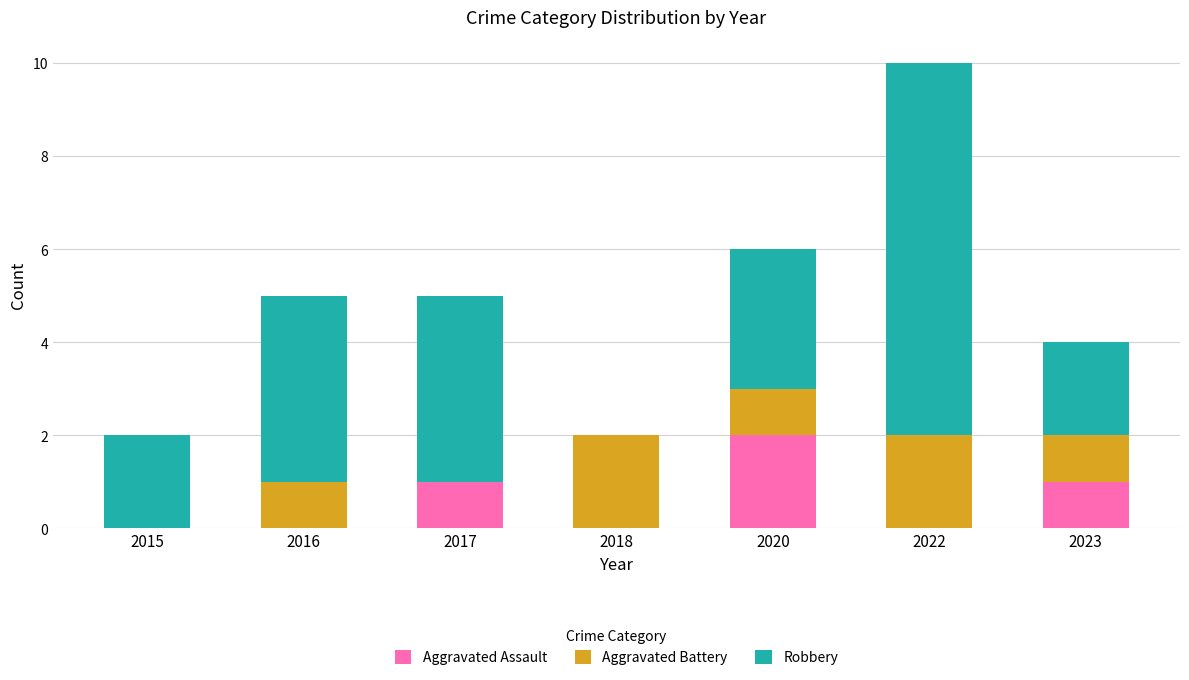

At which category is the sum across all series the highest?

2022